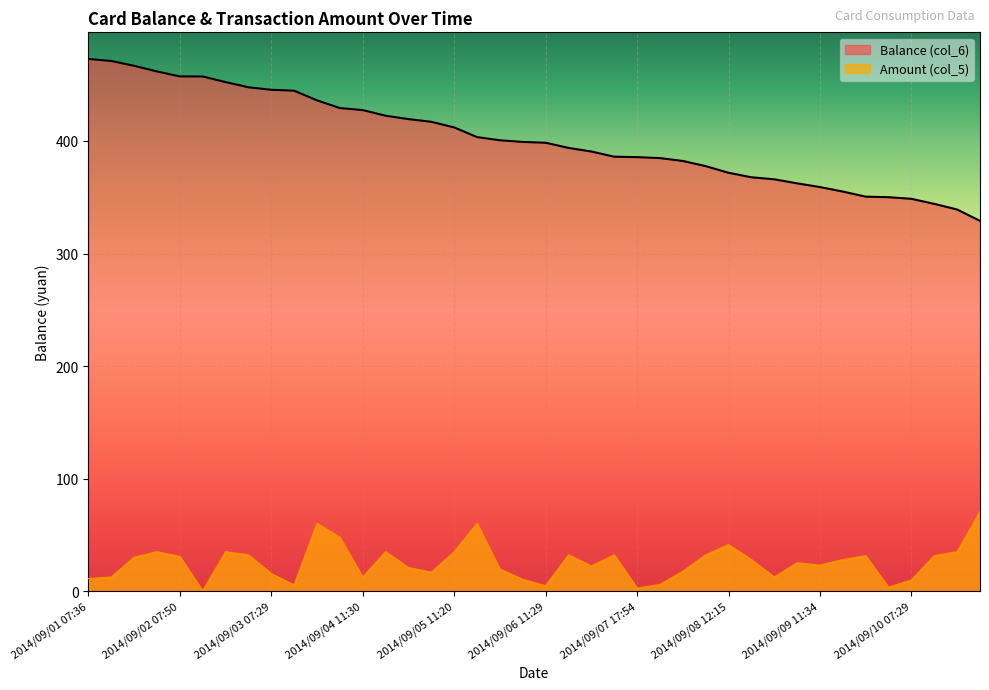

Does the chart display data point markers on the line(s)?

No